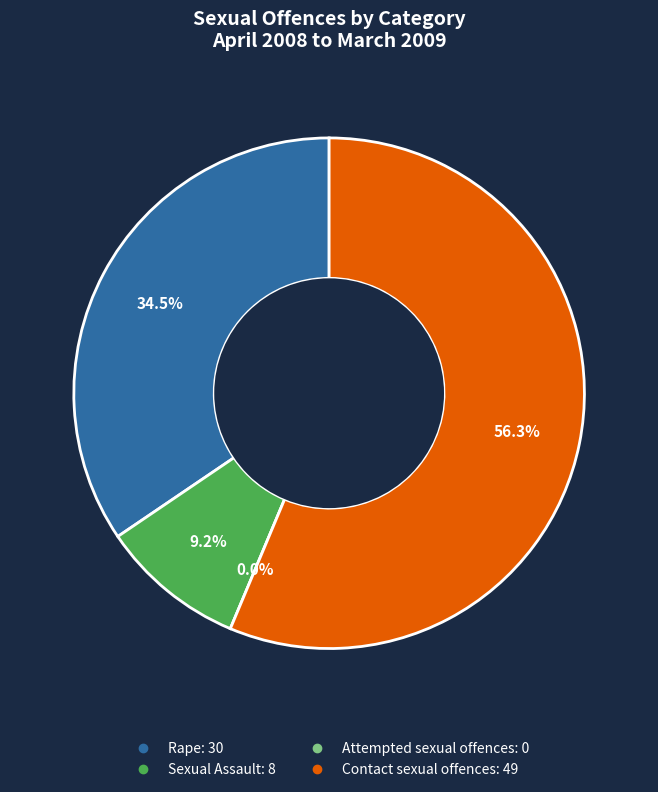

Does any single category account for the majority?

Yes